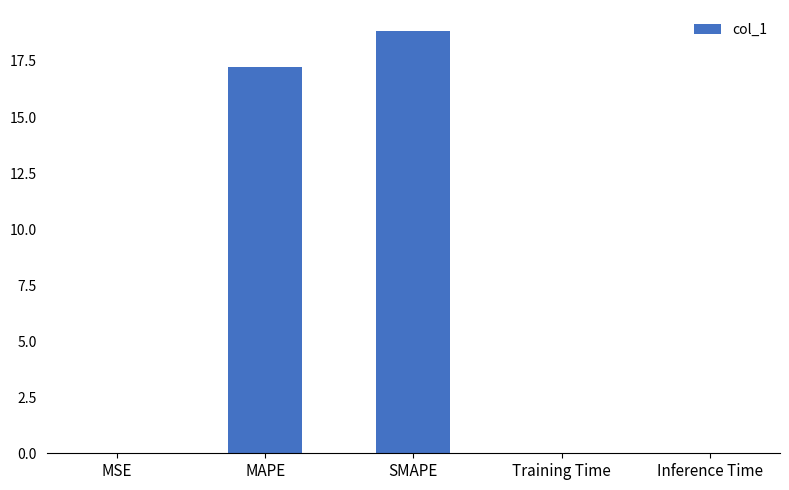

What is the sum of the values at MAPE and Inference Time?

17.2